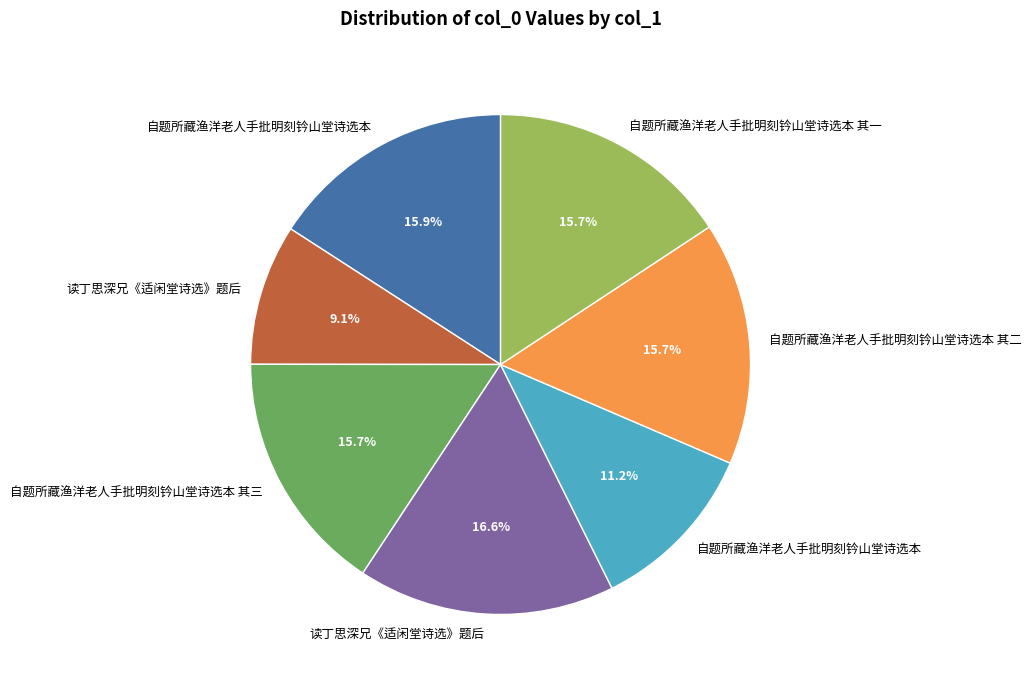

Is there a majority slice in this chart?

No